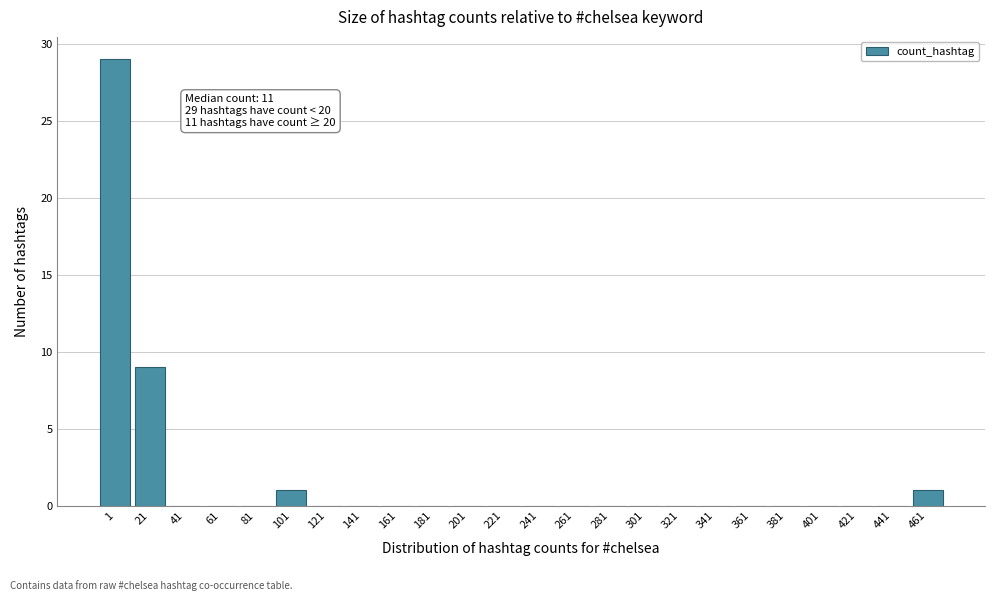

Reading left to right, what are all the values shown in this chart?

1=29	21=9	41=0	61=0	81=0	101=1	121=0	141=0	161=0	181=0	201=0	221=0	241=0	261=0	281=0	301=0	321=0	341=0	361=0	381=0	401=0	421=0	441=0	461=1